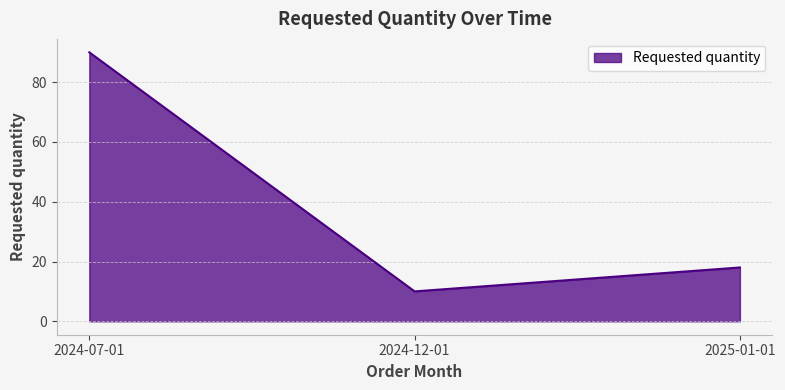

The value at 2024-12-01 is 10. True or false?

True